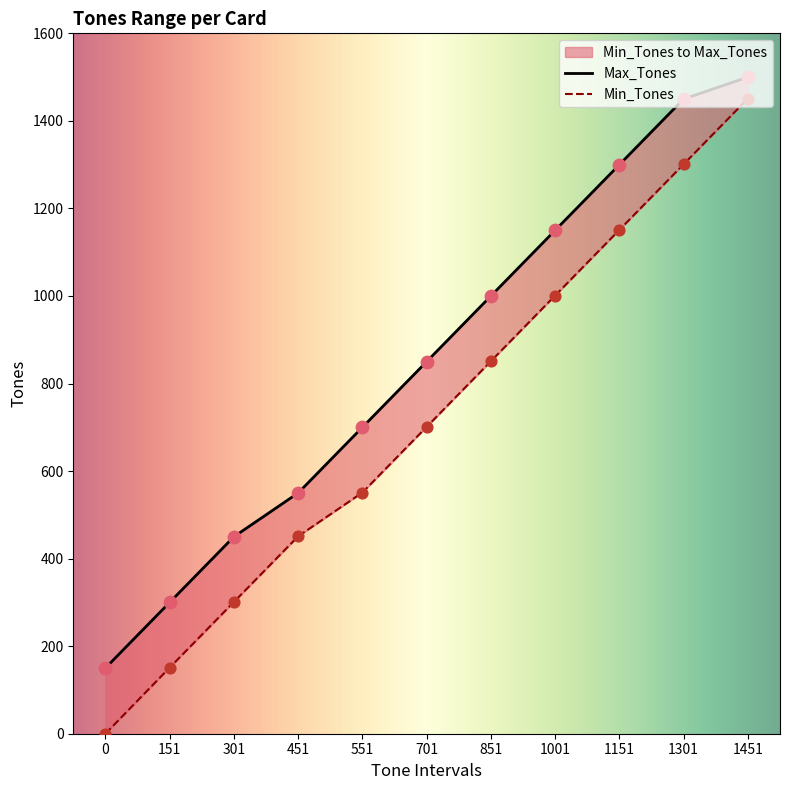

What is the total value across all series at 1451?

2951